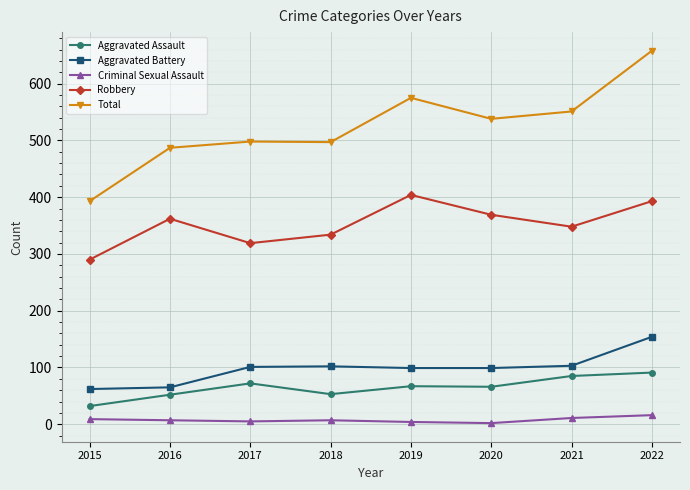

How many lines are shown in the chart?

5